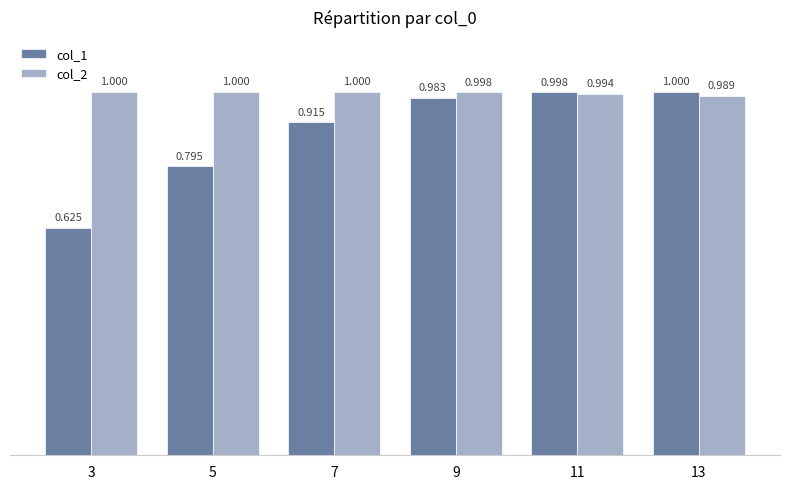

Is the value of col_1 at 9 greater than the value of col_2 at 11?

No